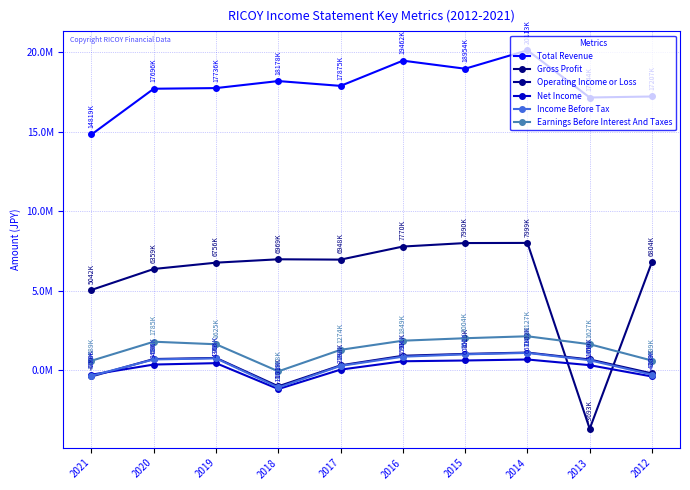

Is this an area chart (filled region under the line)?

No